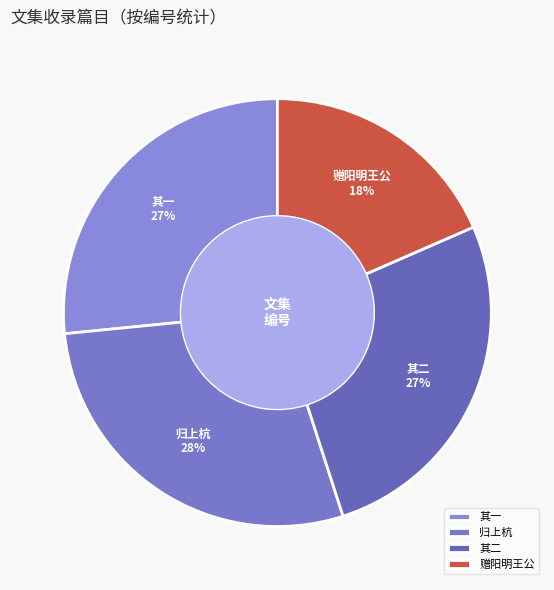

What is the largest slice in the pie chart?

归上杭